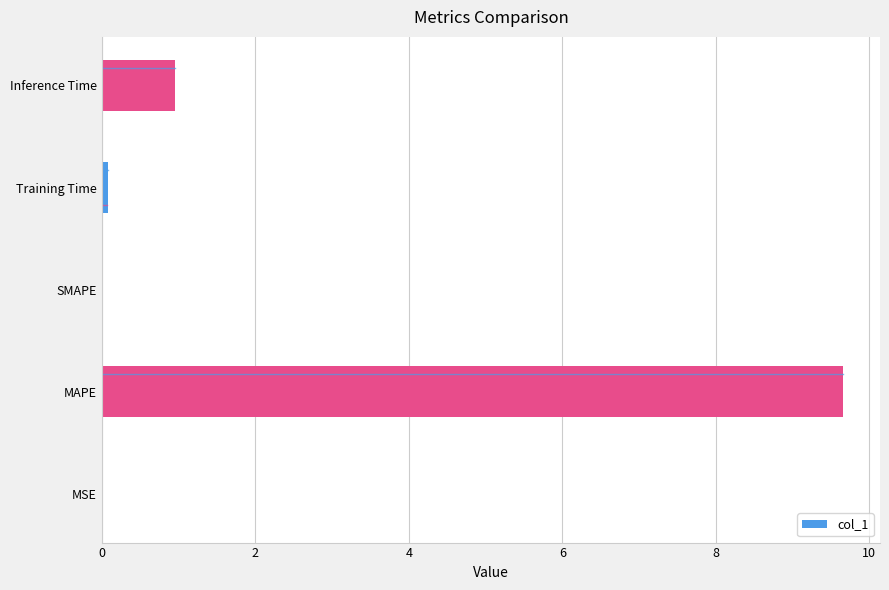

Which label corresponds to the largest value in the chart?

MAPE